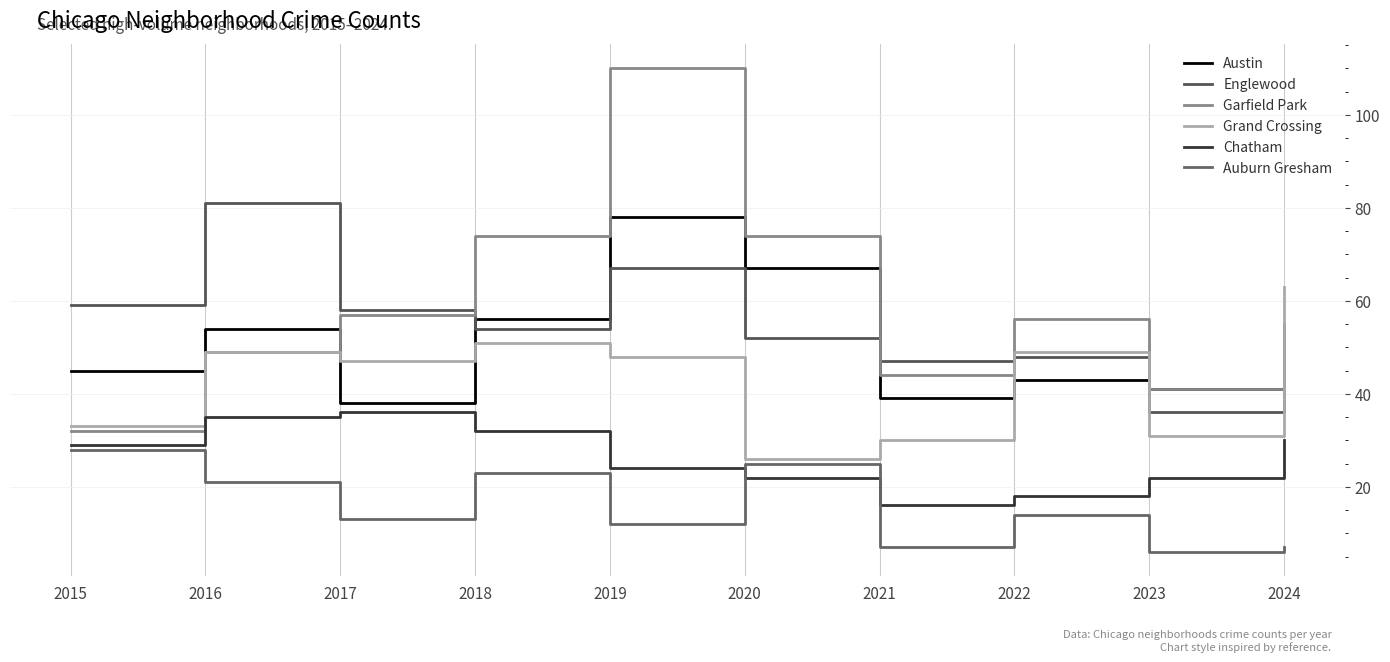

Count the number of data series in this chart.

6